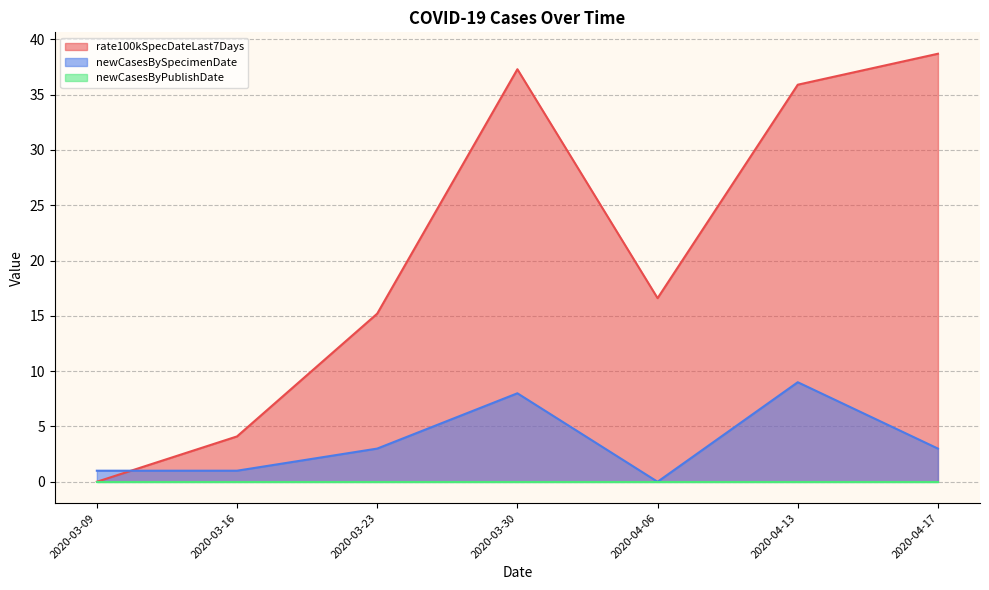

At which label does rate100kSpecDateLast7Days first exceed 15?

2020-03-23